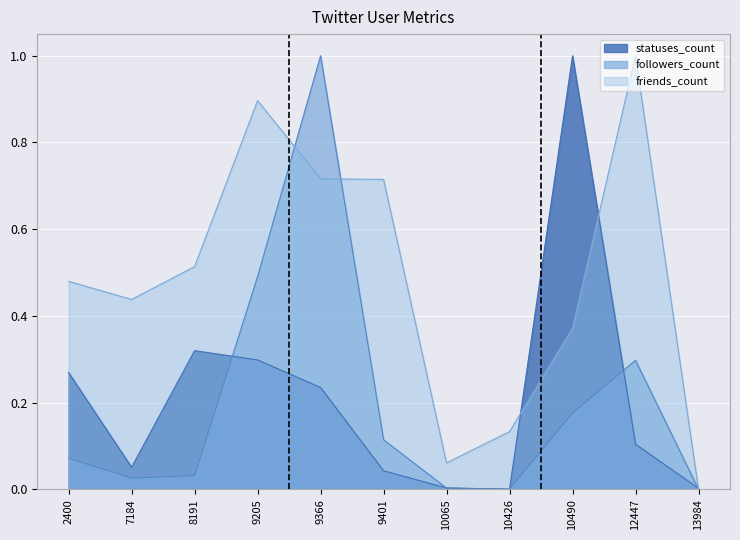

List the series in order of their peak value, lowest first.

followers_count, friends_count, statuses_count